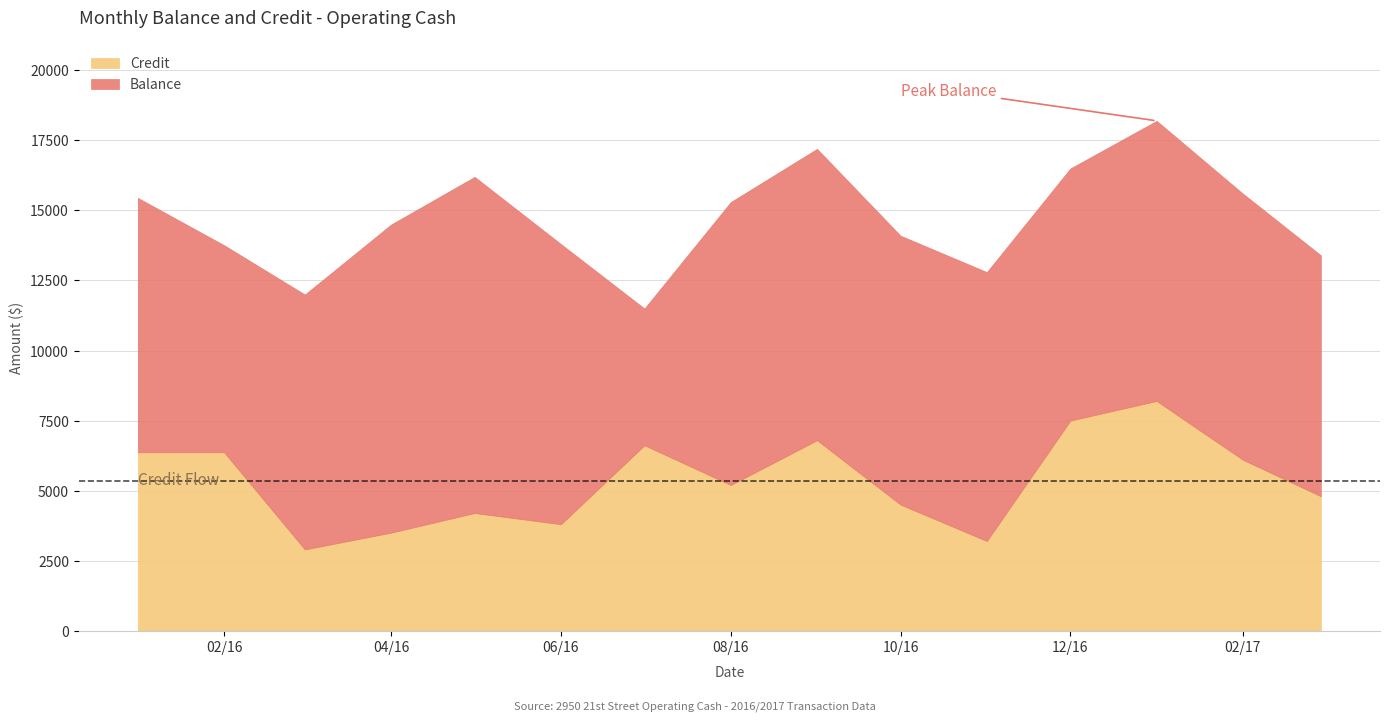

What is the value of the Credit point at the 8th from the left?

5200.0